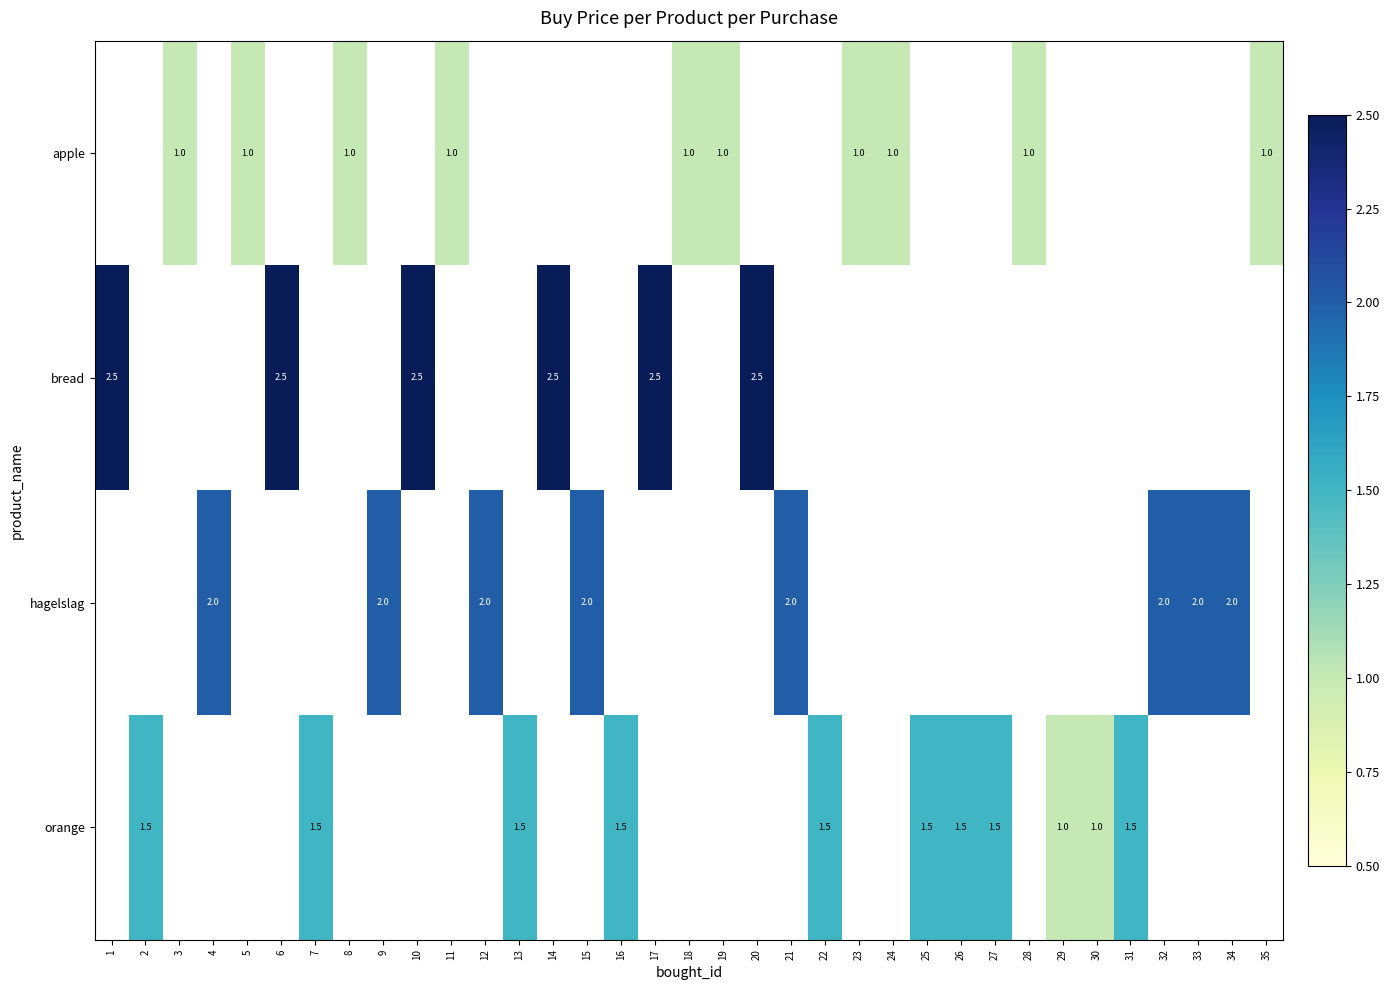

The value of bread at 10 is 2.5. True or false?

True